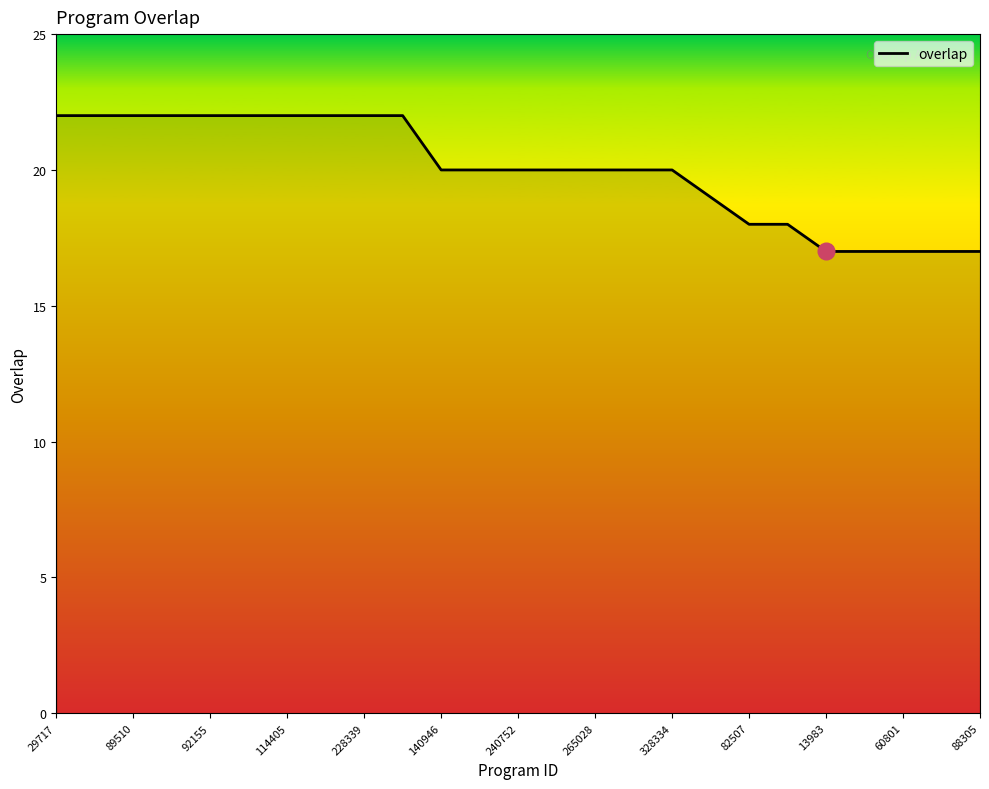

How many lines are shown in the chart?

1